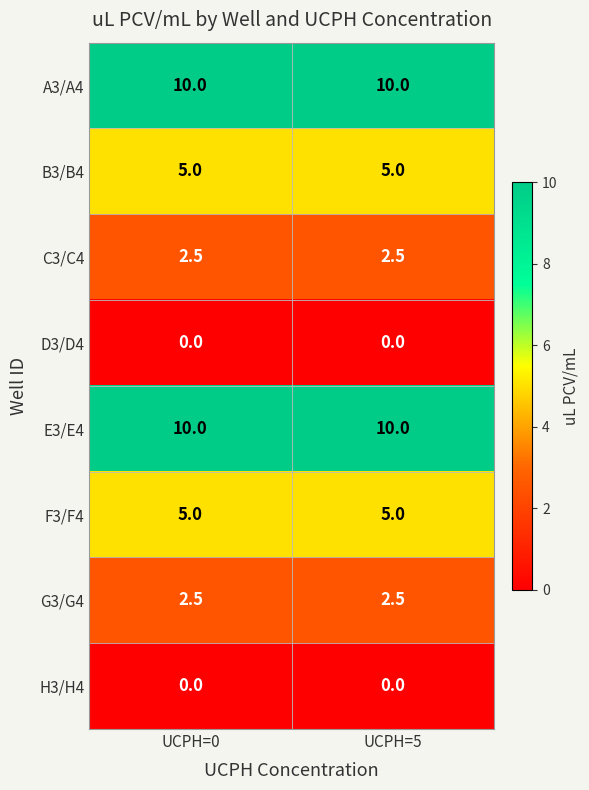

What is the average value of the B3/B4 series?

5.0